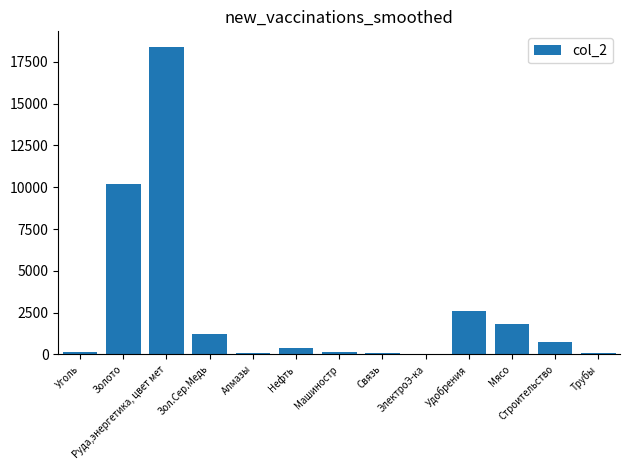

Are the bars grouped side by side (vs. stacked)?

No